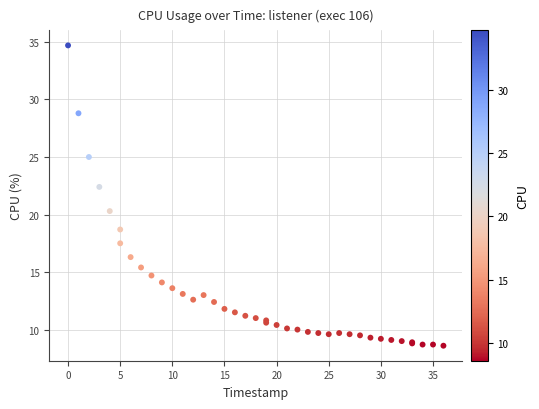

What Y value in the scatter plot is closest to 21?

20.3